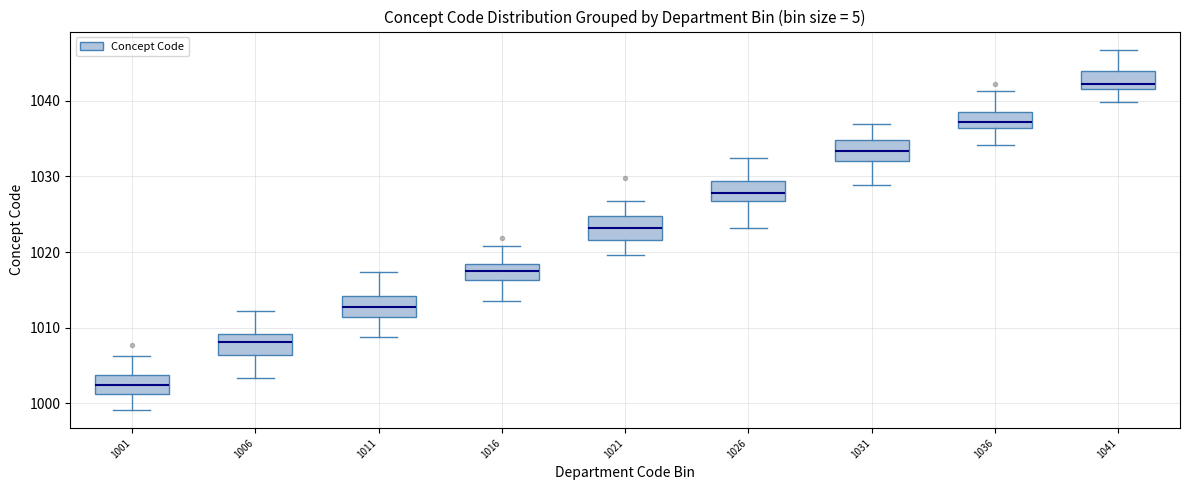

Reading left to right, read every box against the y-axis: the position of its median line, the range the box covers, and the ends of its whiskers. The values are not printed on the chart, so give them approximately, as read against the axis.

1001: median 1002, box 1001 to 1004, whiskers 999 to 1006
1006: median 1008, box 1006 to 1009, whiskers 1003 to 1012
1011: median 1013, box 1011 to 1014, whiskers 1009 to 1017
1016: median 1017, box 1016 to 1018, whiskers 1014 to 1021
1021: median 1023, box 1022 to 1025, whiskers 1020 to 1027
1026: median 1028, box 1027 to 1029, whiskers 1023 to 1032
1031: median 1033, box 1032 to 1035, whiskers 1029 to 1037
1036: median 1037, box 1036 to 1039, whiskers 1034 to 1041
1041: median 1042 (just above the box's lower edge), box 1042 to 1044, whiskers 1040 to 1047